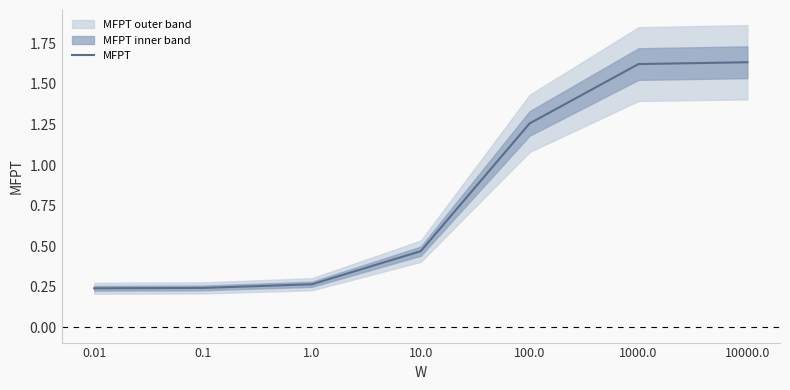

What is the minimum value shown in the chart?

0.2